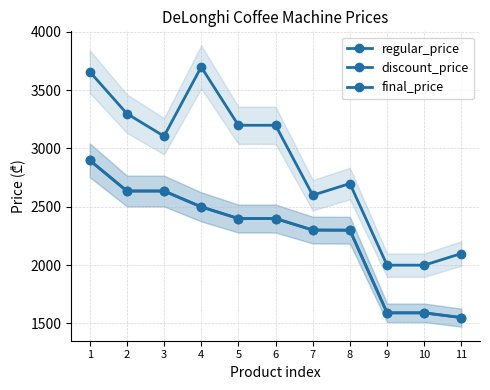

What is the difference between the second highest and second lowest values in the regular_price series?

1660